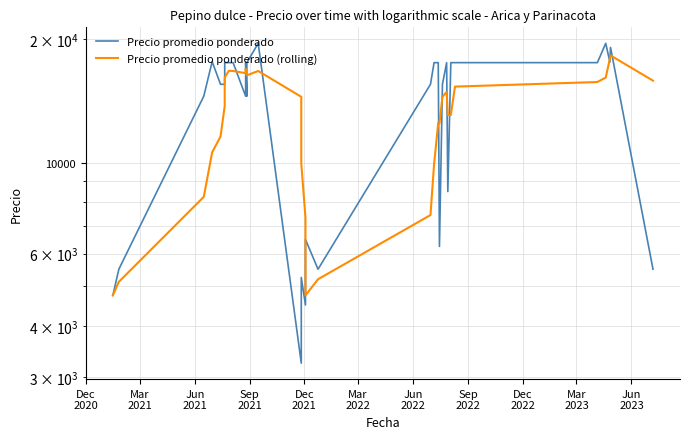

Is it true that Precio promedio ponderado equals 6299.6 at 11?

False